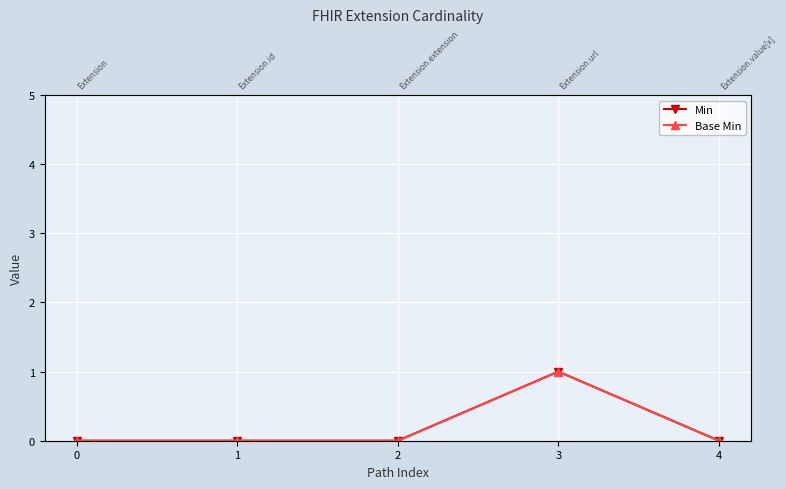

Reading right to left, list all the values displayed in this chart.

Min: 4=0	3=1	2=0	1=0	0=0
Base Min: 4=0	3=1	2=0	1=0	0=0